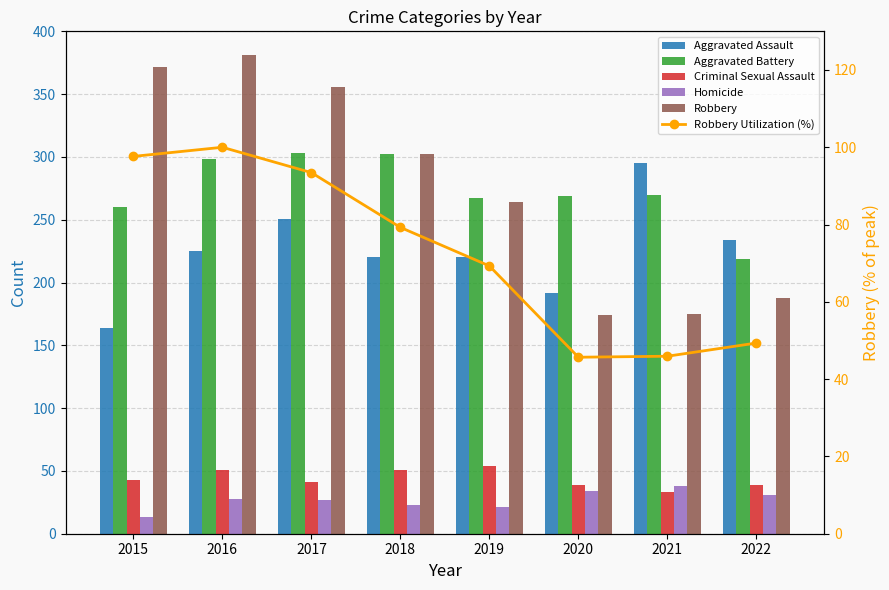

Which series has the widest spread of values?

Robbery